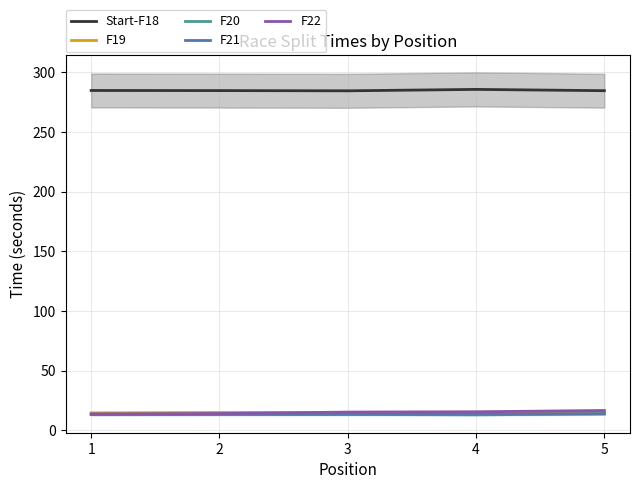

Between 1 and 4, which series saw the biggest shift?

F22